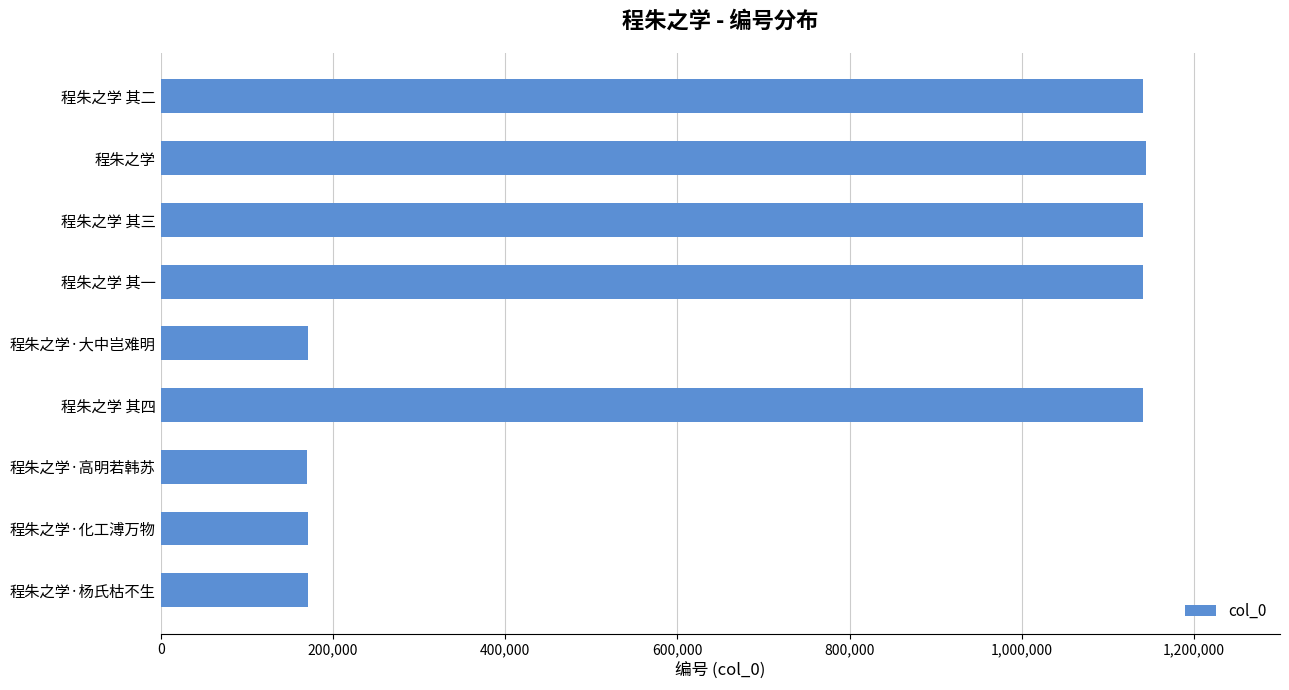

The value at 程朱之学·大中岂难明 is 77909. True or false?

False